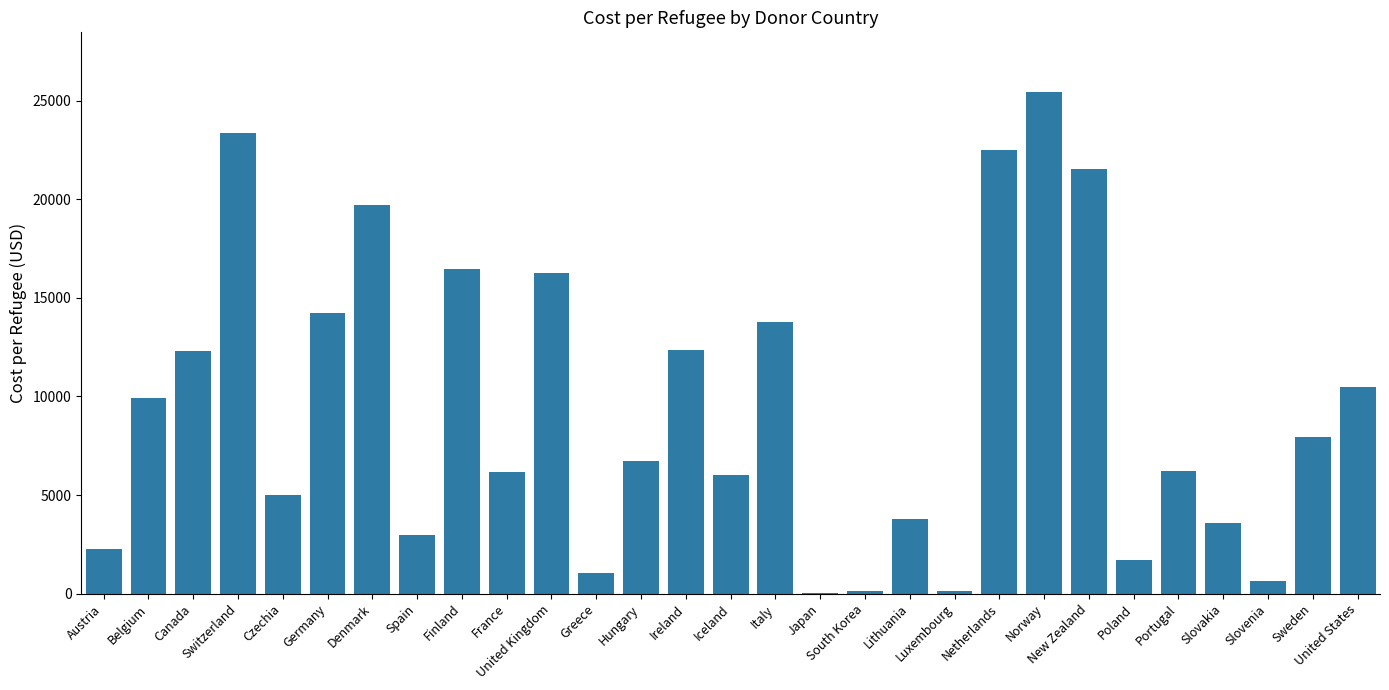

True or false: the data shows 2700.1 at Czechia.

False